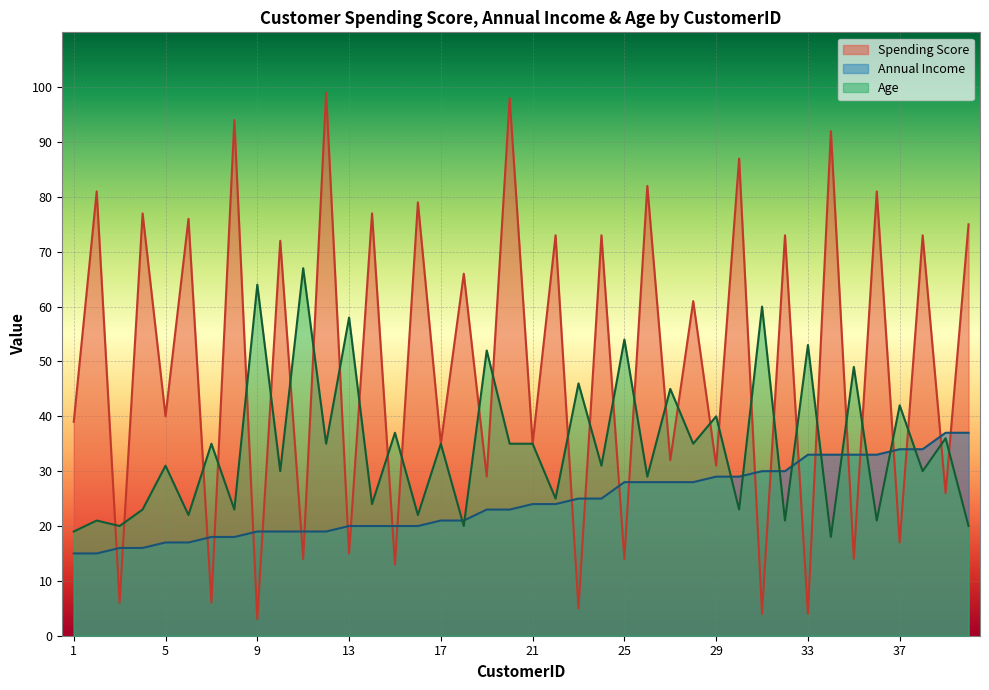

The Spending Score series shows 35 at 17. True or false?

True